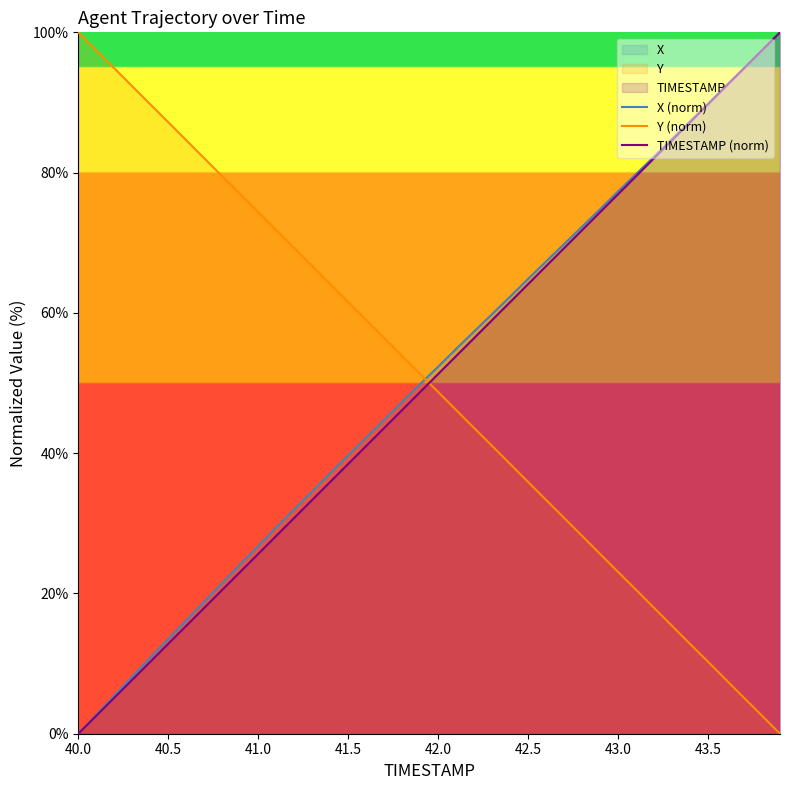

Reading left to right, transcribe all the data shown in this chart.

X (norm): 0.0	2.7	5.4	8.2	10.9	13.5	16.2	18.8	21.5	24.2	26.8	29.4	32.0	34.6	37.2	39.7	42.2	44.8	47.3	49.9	52.3	54.9	57.4	59.8	62.3	64.9	67.3	69.8	72.3	74.8	77.3	79.8	82.3	84.8	87.3	89.8	92.4	94.9	97.5	100.0
Y (norm): 100.0	97.4	94.9	92.3	89.7	87.2	84.6	82.1	79.5	76.9	74.4	71.8	69.2	66.7	64.1	61.5	59.0	56.4	53.8	51.3	48.7	46.2	43.6	41.0	38.5	35.9	33.3	30.8	28.2	25.6	23.1	20.5	17.9	15.4	12.8	10.3	7.7	5.1	2.6	0.0
TIMESTAMP (norm): 0.0	2.6	5.1	7.7	10.3	12.8	15.4	17.9	20.5	23.1	25.6	28.2	30.8	33.3	35.9	38.5	41.0	43.6	46.2	48.7	51.3	53.8	56.4	59.0	61.5	64.1	66.7	69.2	71.8	74.4	76.9	79.5	82.1	84.6	87.2	89.7	92.3	94.9	97.4	100.0